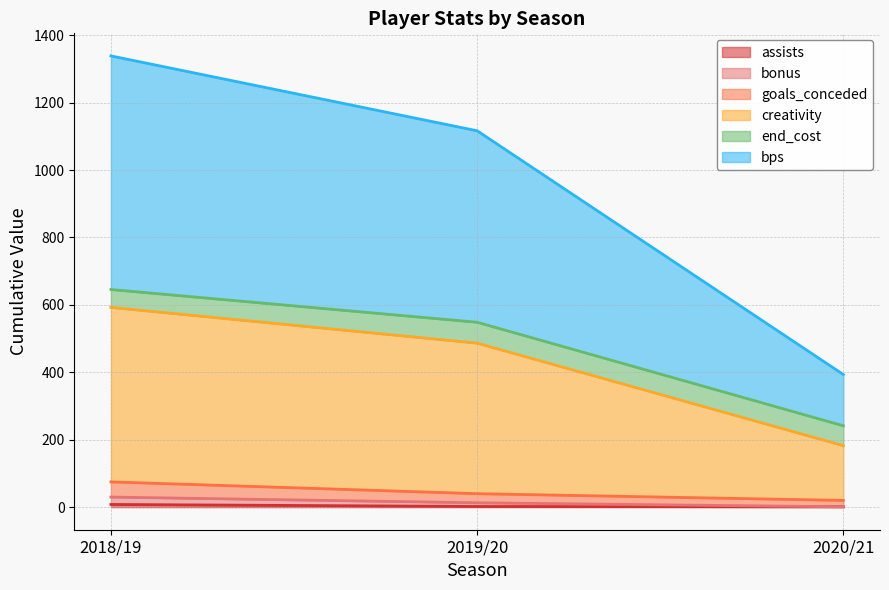

At which category is the sum across all series the highest?

2018/19